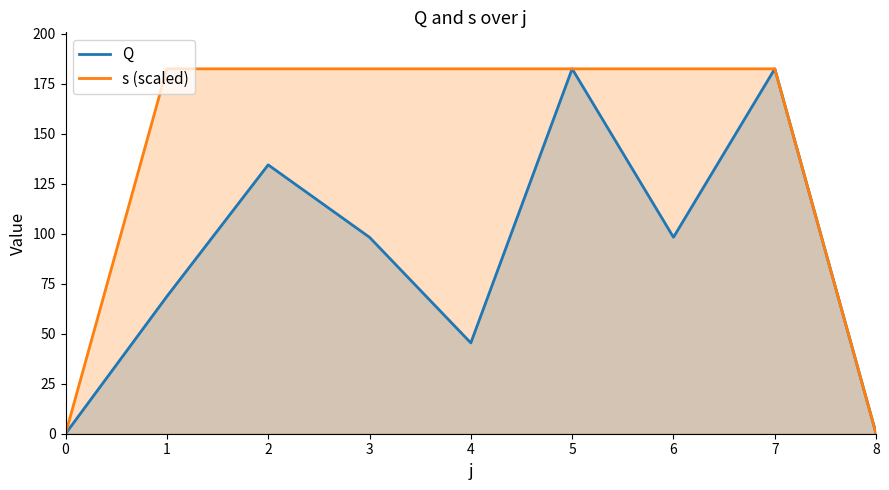

Reading left to right, transcribe all the data shown in this chart.

Q: 0=0.0	1=68.6	2=134.4	3=98.2	4=45.4	5=182.4	6=98.2	7=182.4	8=0.0
s (scaled): 0=0.0	1=182.4	2=182.4	3=182.4	4=182.4	5=182.4	6=182.4	7=182.4	8=0.0